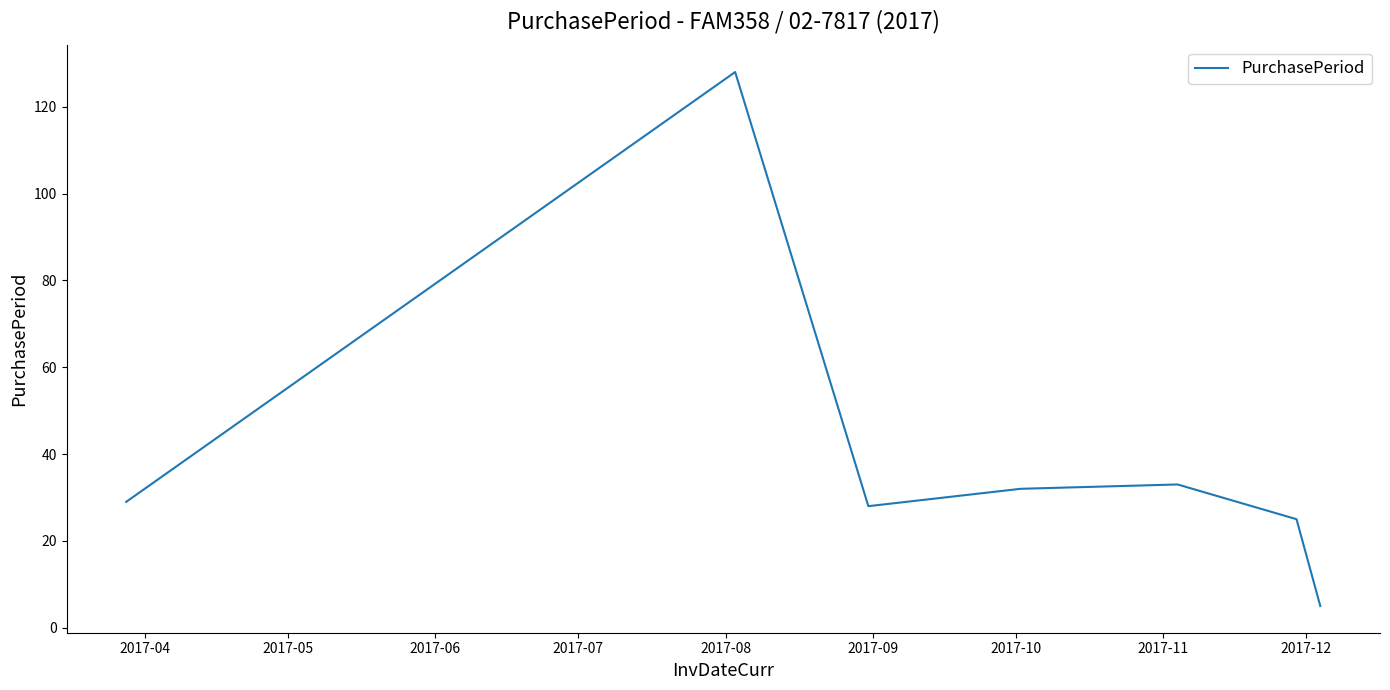

What is the greatest value displayed?

128